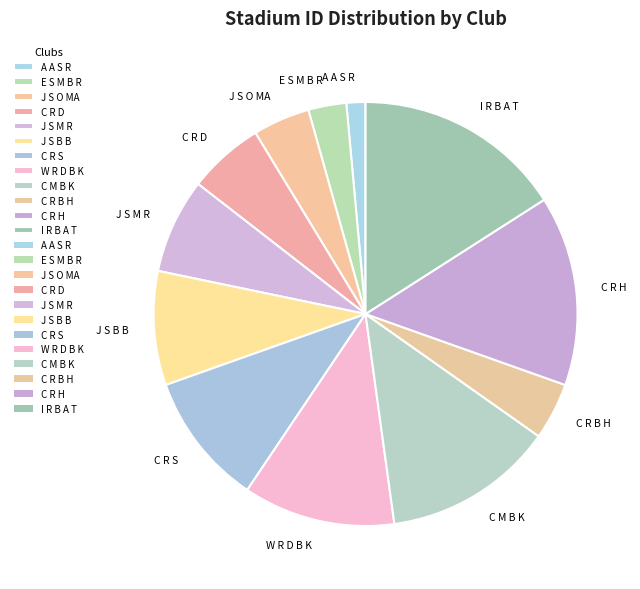

Does any single category account for the majority?

No